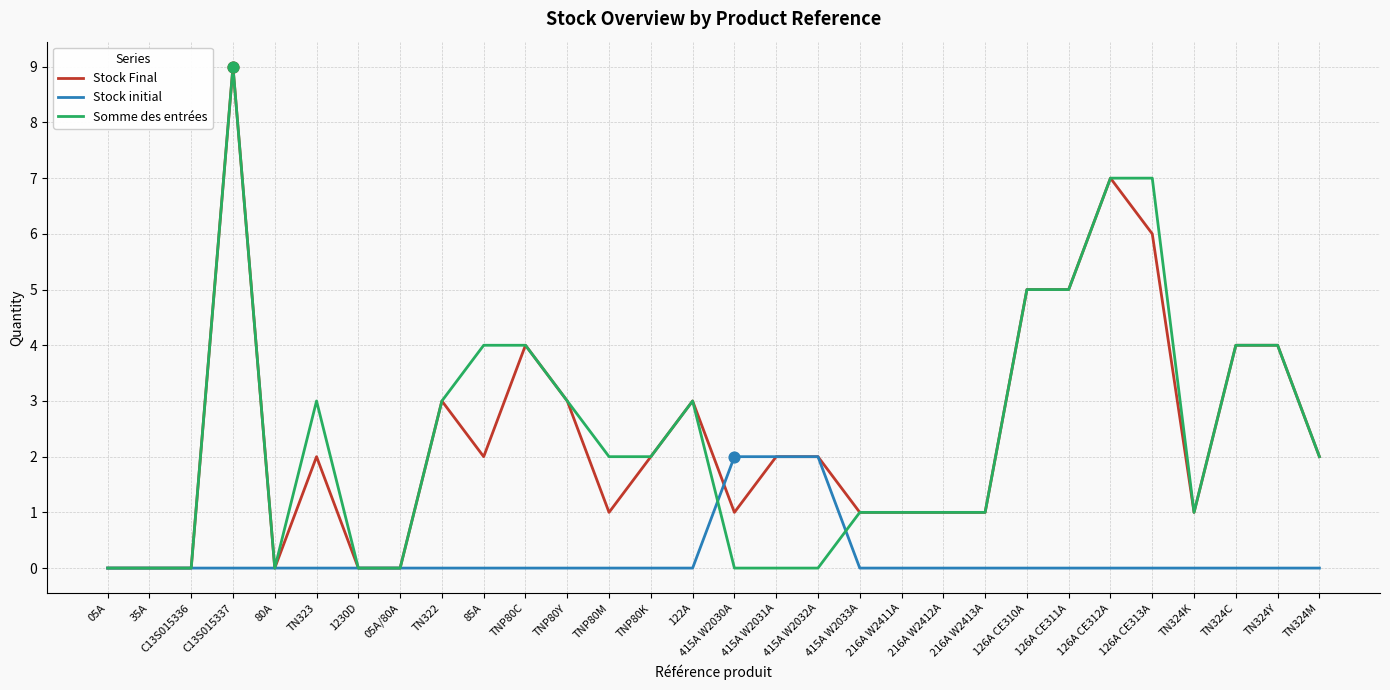

Between 122A and 415A W2031A, which series saw the biggest shift?

Somme des entrées